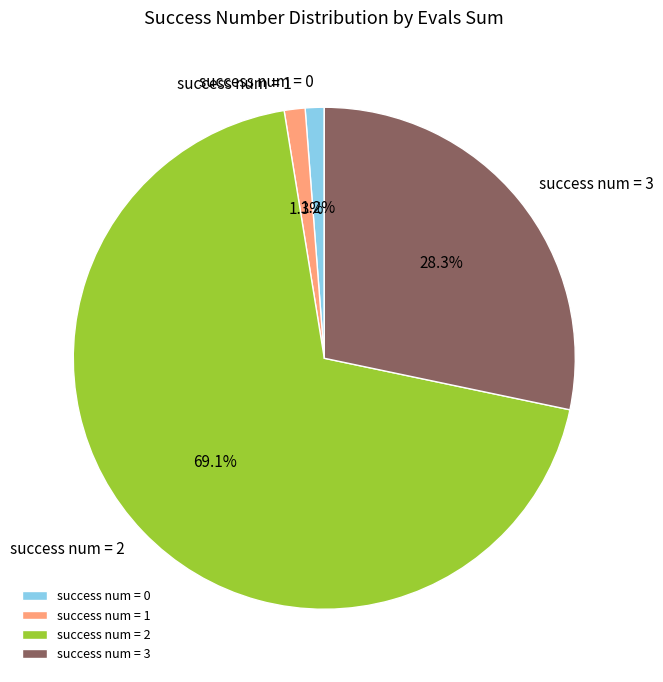

Which slice is the largest?

success num = 2